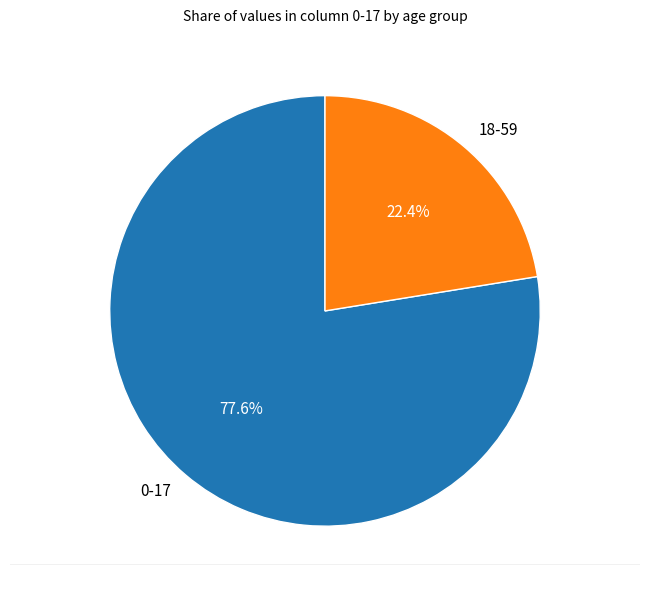

To the nearest percent, what is the difference between the 18-59 and 0-17 slice percentages?

55%